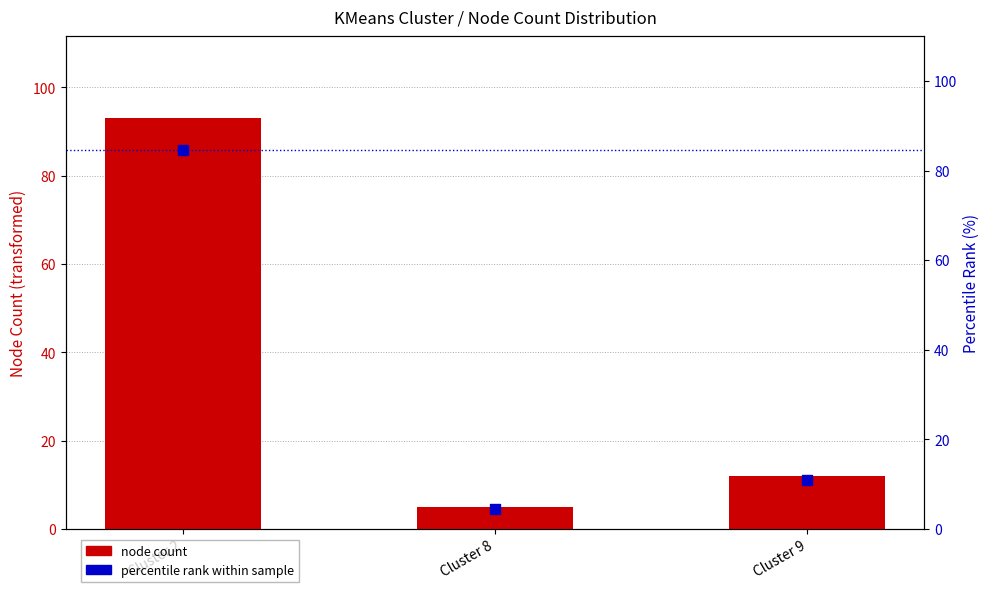

Which series contains the highest Y value?

node count